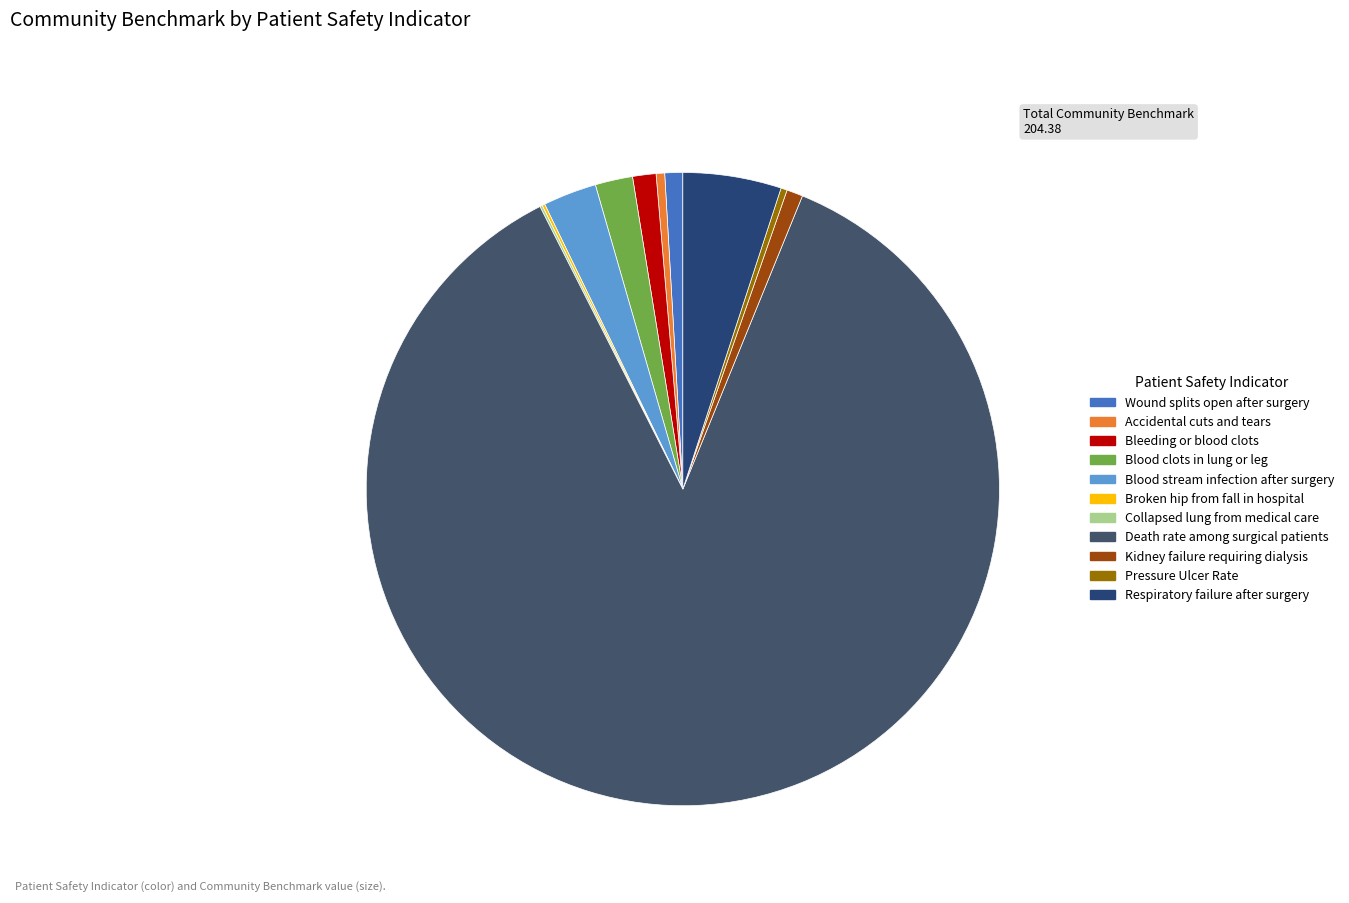

How many segments does this pie chart have?

11